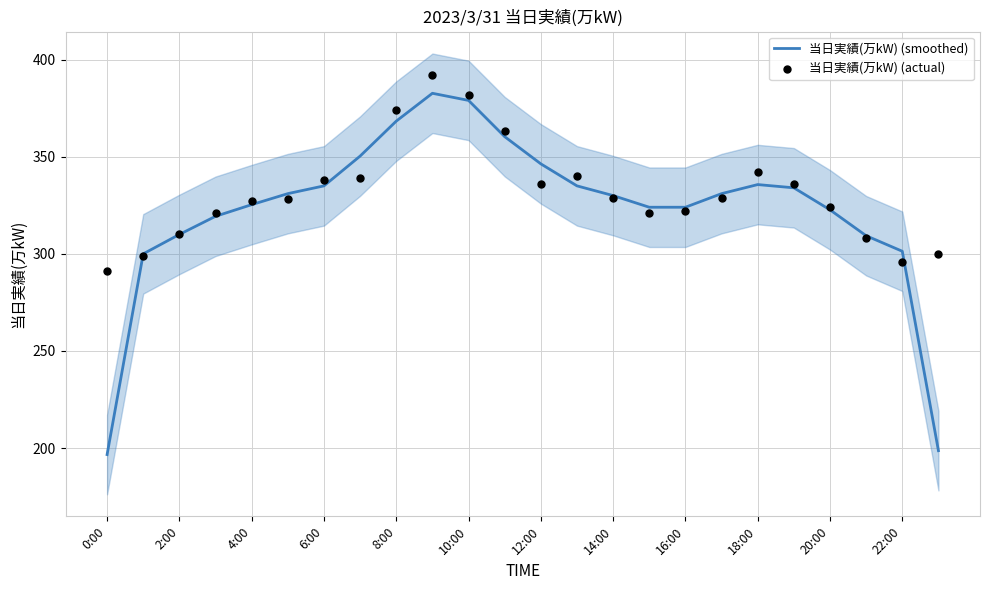

What is the maximum value for 当日実績(万kW) (smoothed)?

382.7